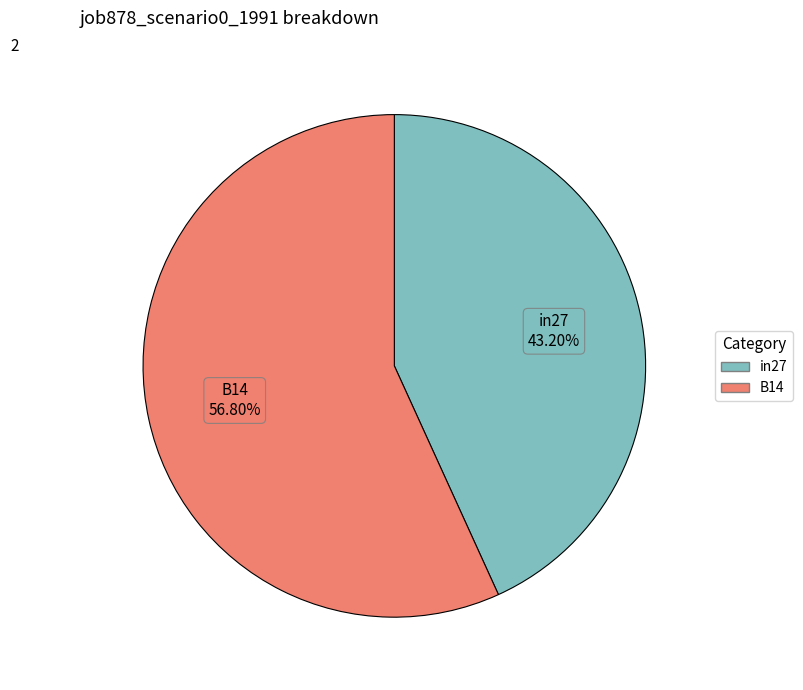

Is there any slice that represents more than half of the pie?

Yes